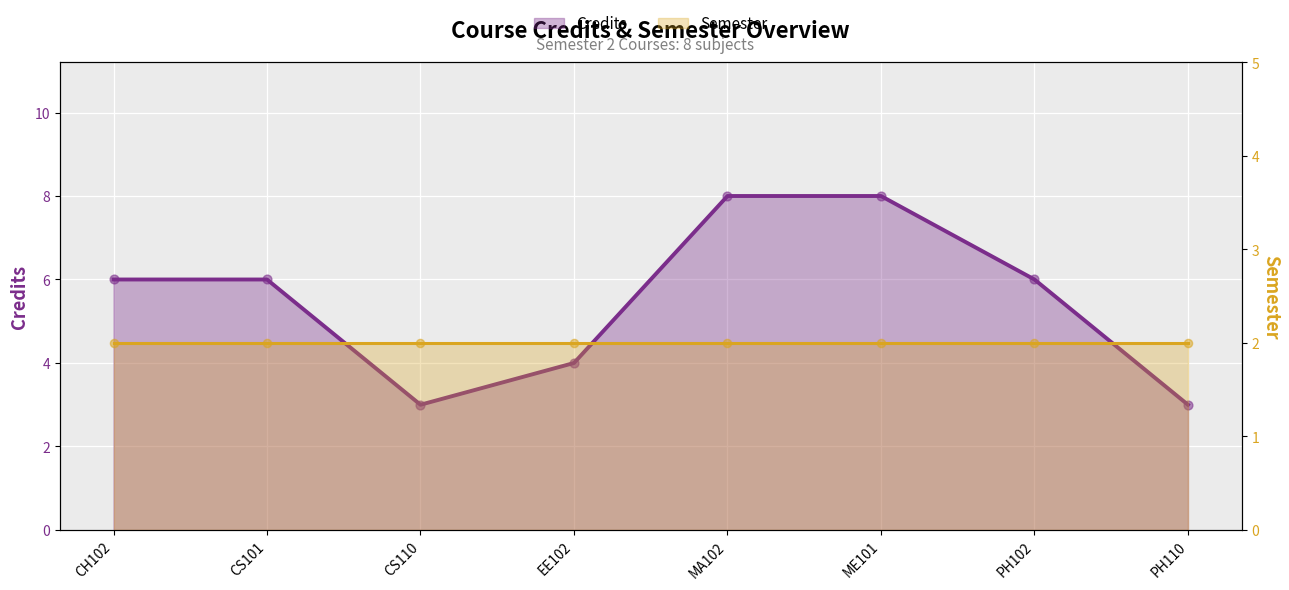

What is the ratio of the value at EE102 to the value at ME101?

0.5